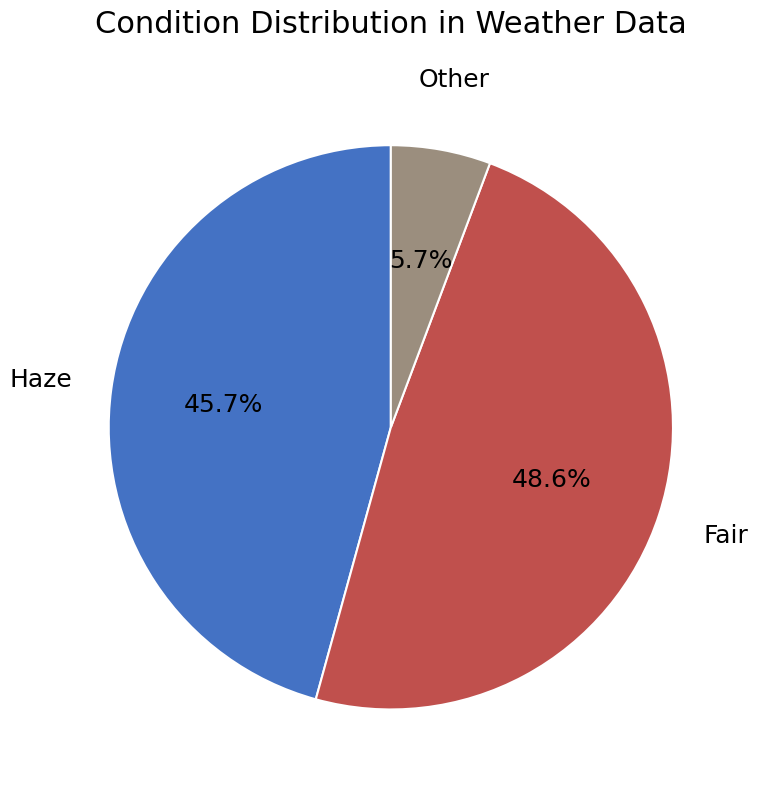

Does any single category account for the majority?

No